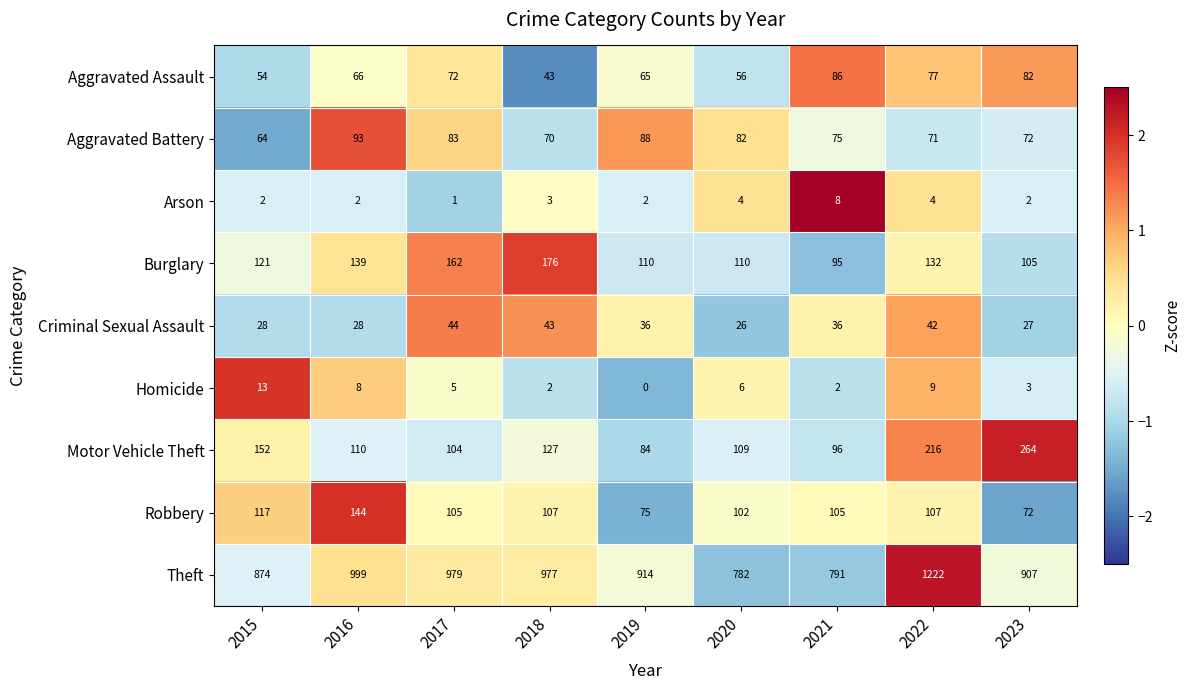

List the series in order of their peak value, lowest first.

Arson, Homicide, Criminal Sexual Assault, Aggravated Assault, Aggravated Battery, Robbery, Burglary, Motor Vehicle Theft, Theft